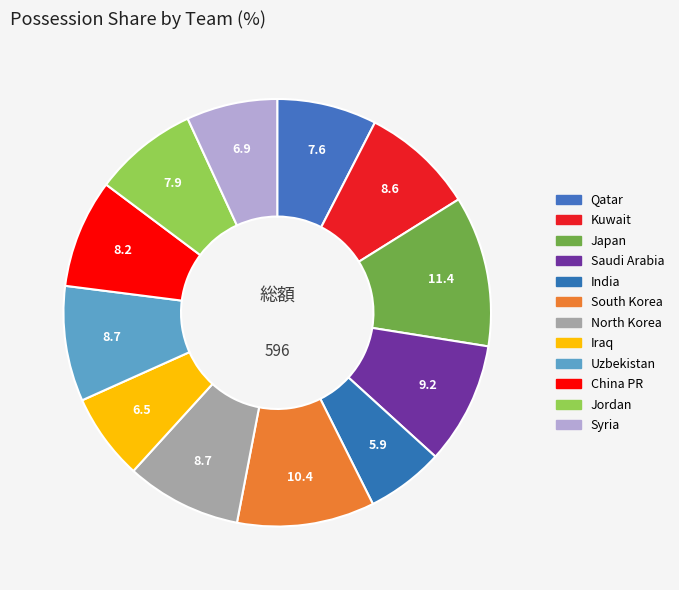

How many slices are in this pie chart?

12